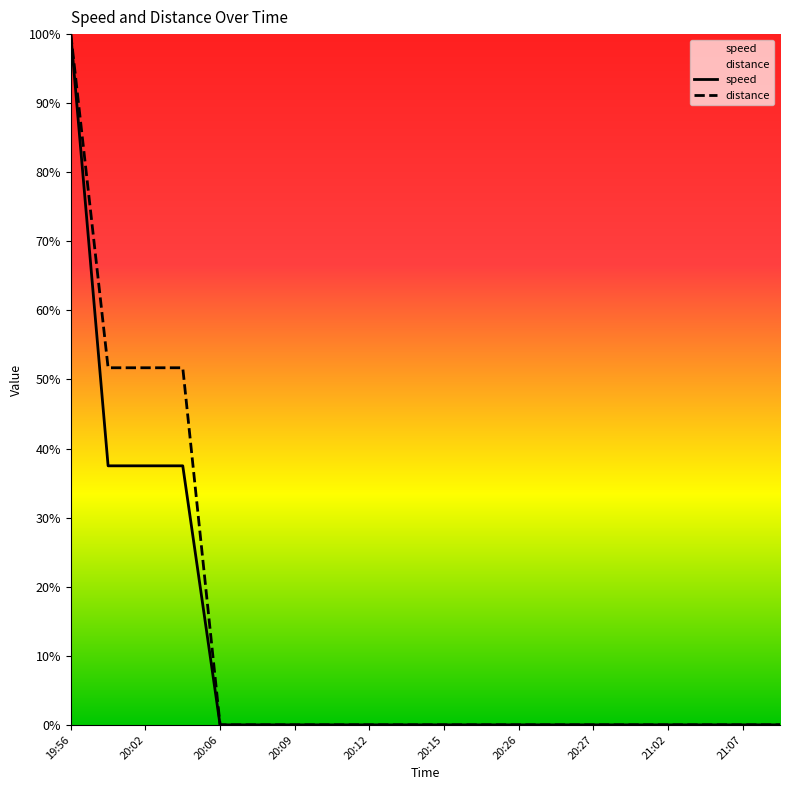

How many positive values does the speed series have?

4